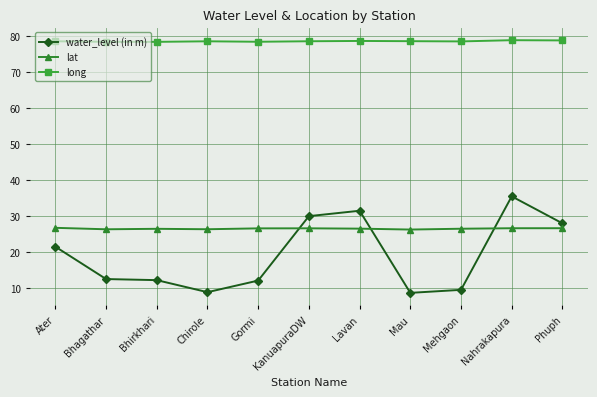

Is this an area chart (filled region under the line)?

No